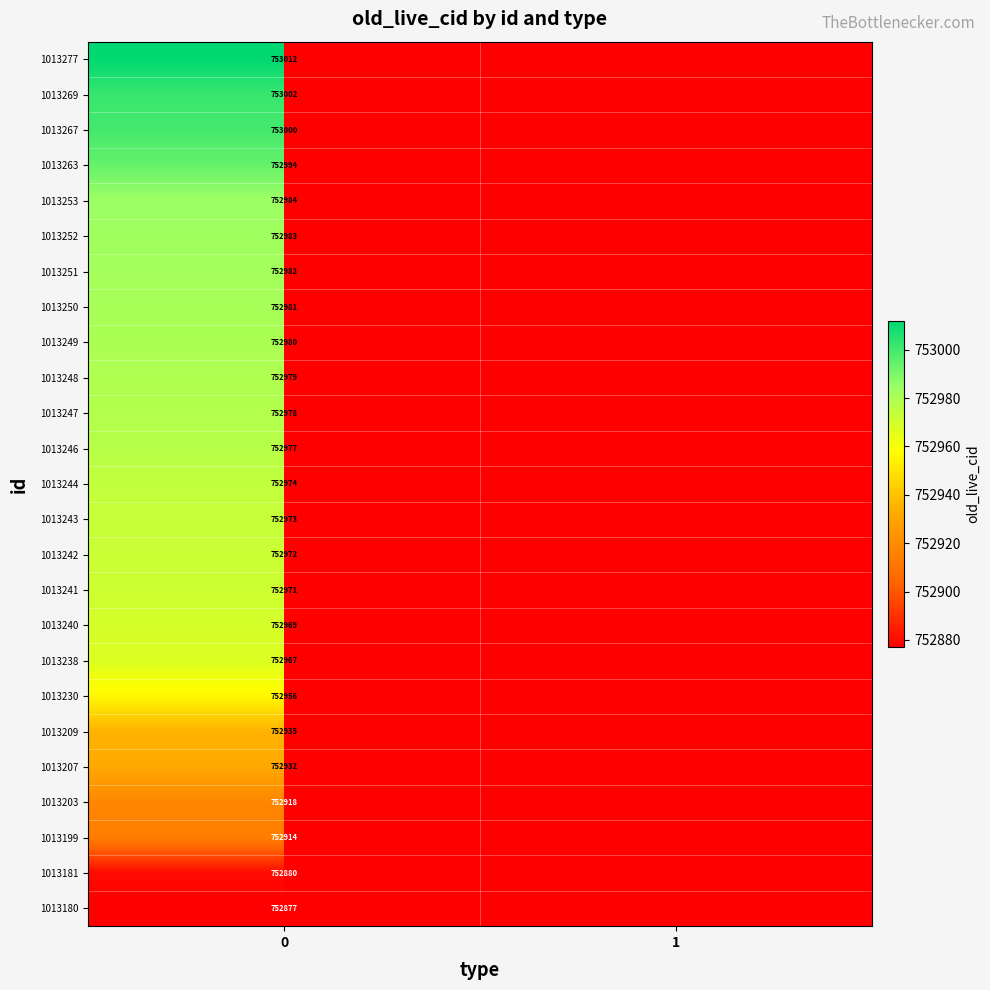

True or false: 1013240 has a value of 1339877 at 0.

False